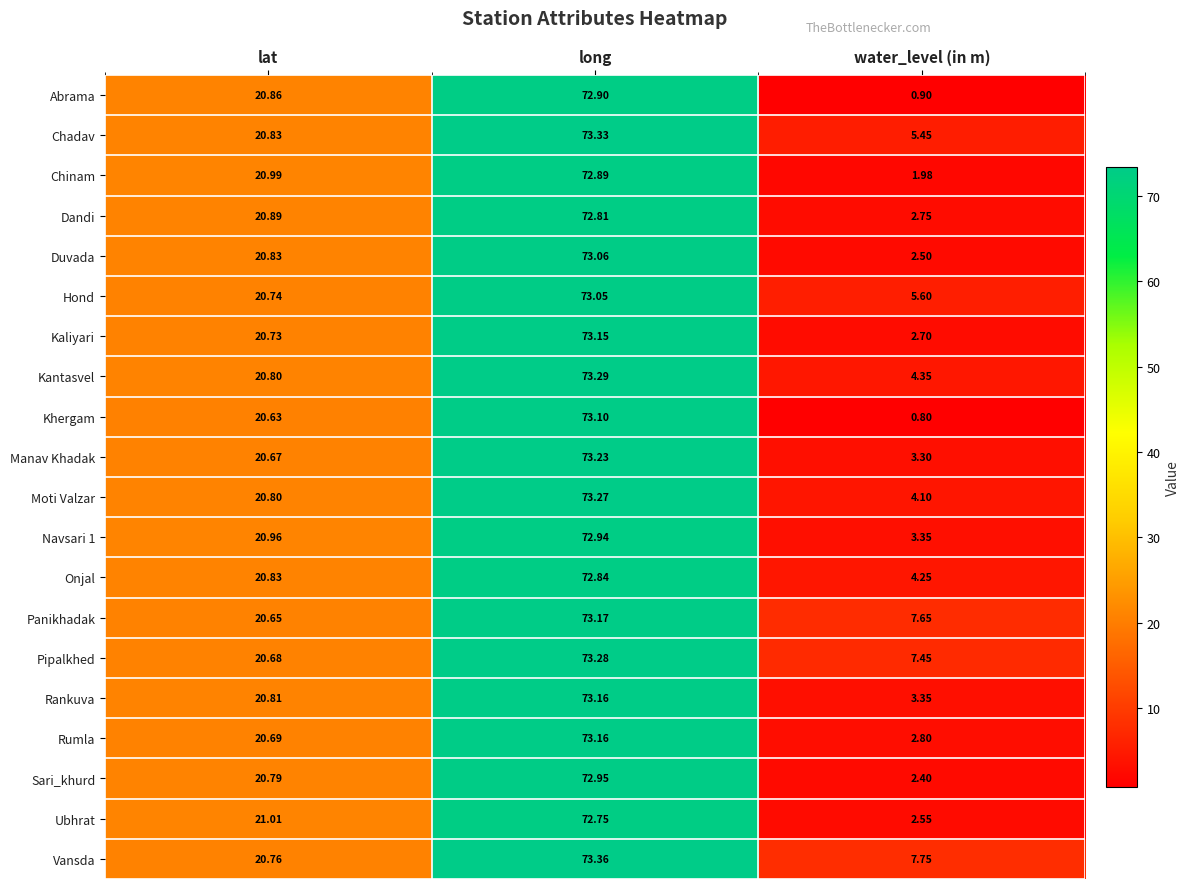

Which series has the largest total across all categories?

Vansda